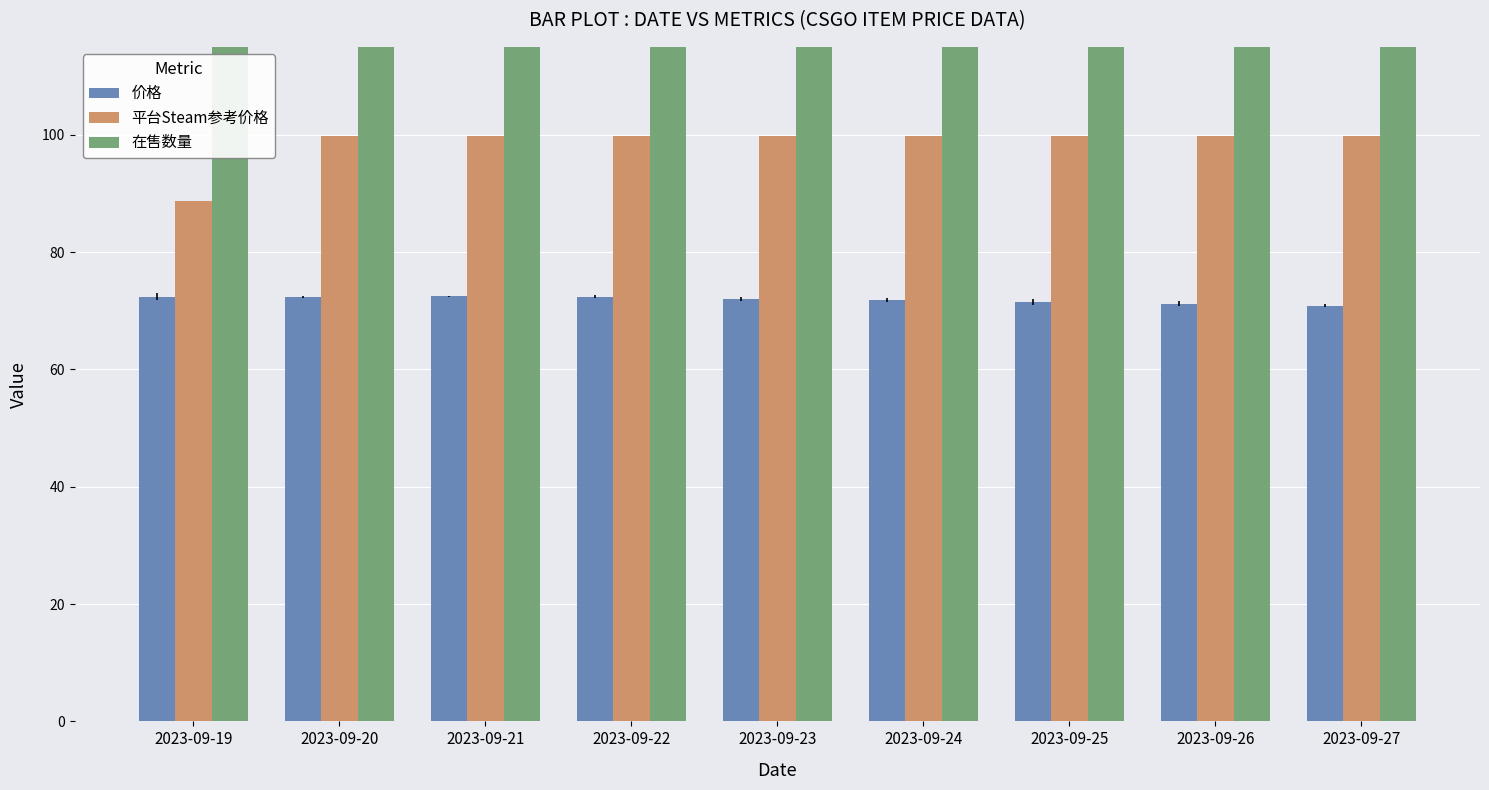

How many values in the 价格 series exceed 72?

4